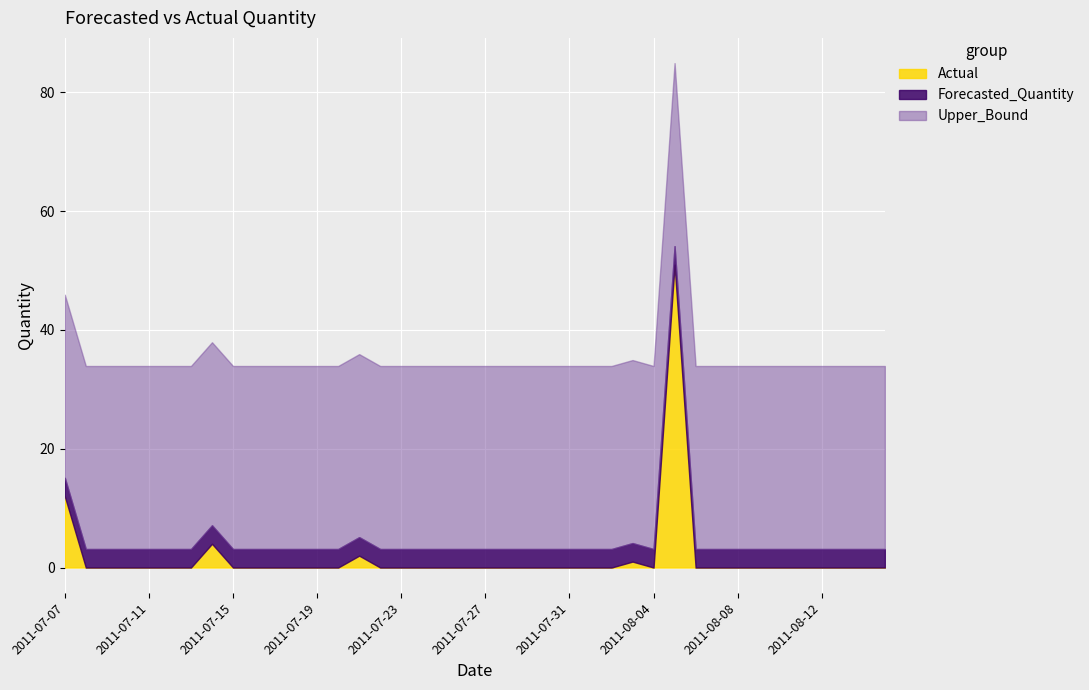

At which category is the sum across all series the highest?

2011-08-05